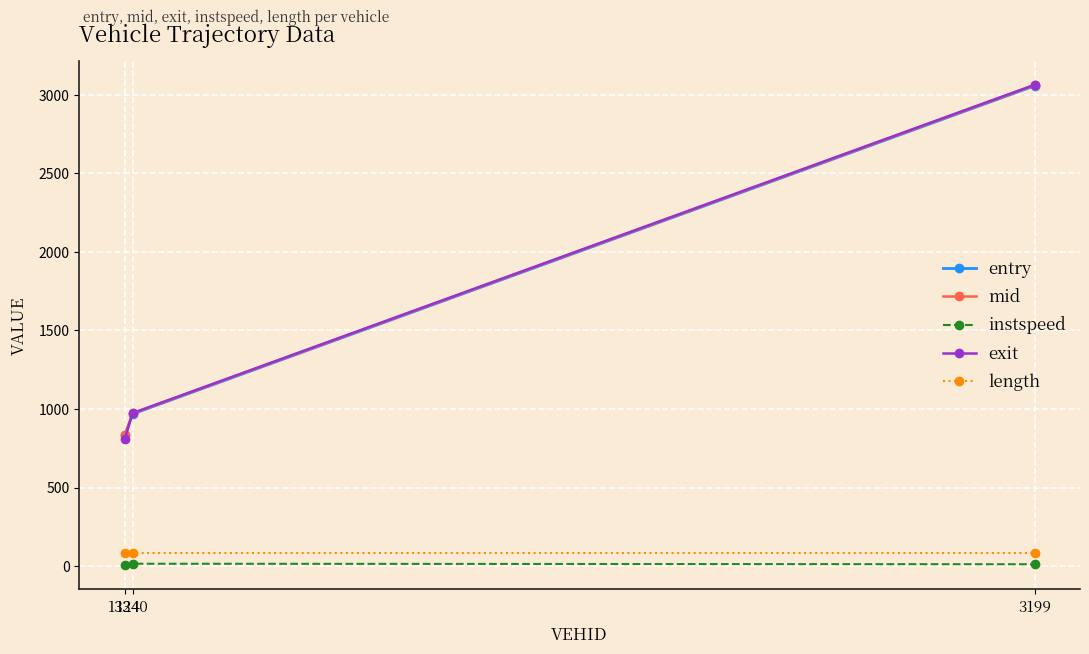

What is the value of the exit point at the 1st from the left?

808.0